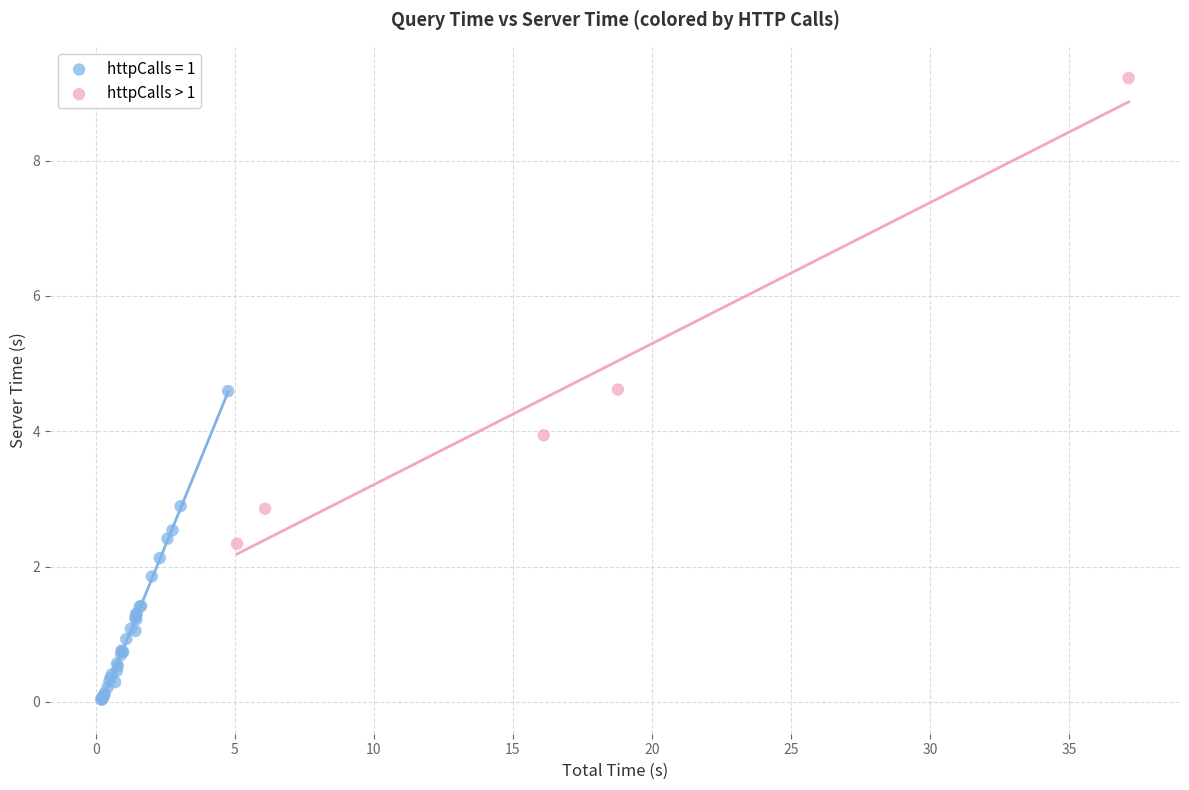

Which series contains the highest Y value?

httpCalls > 1